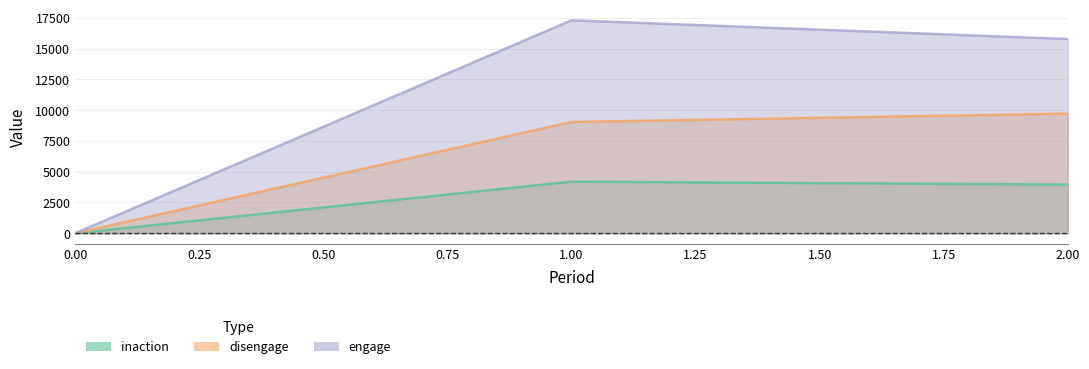

At which label is disengage closest to 4861?

1